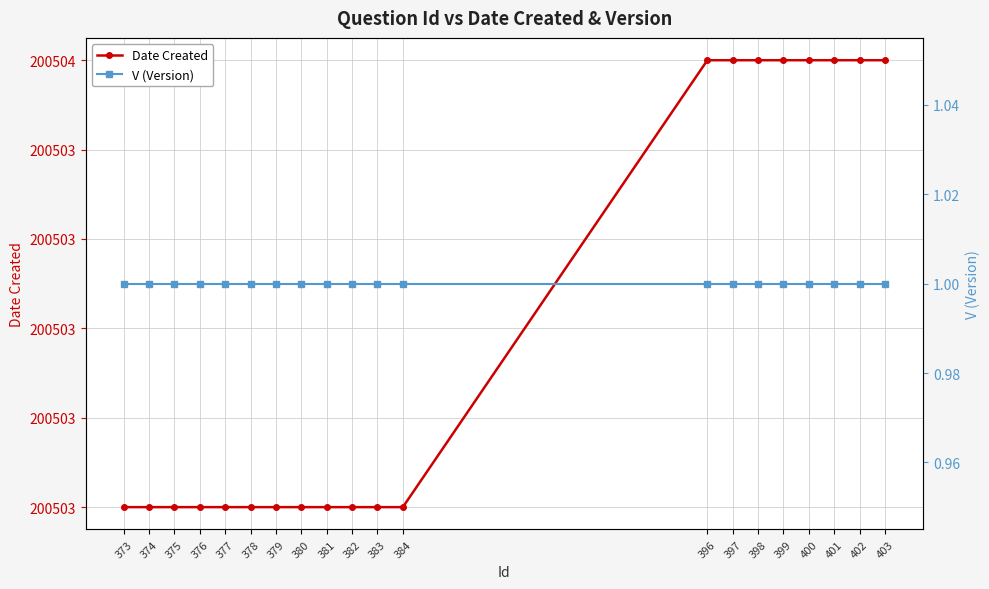

The value of Date Created at 402 is 302403. True or false?

False